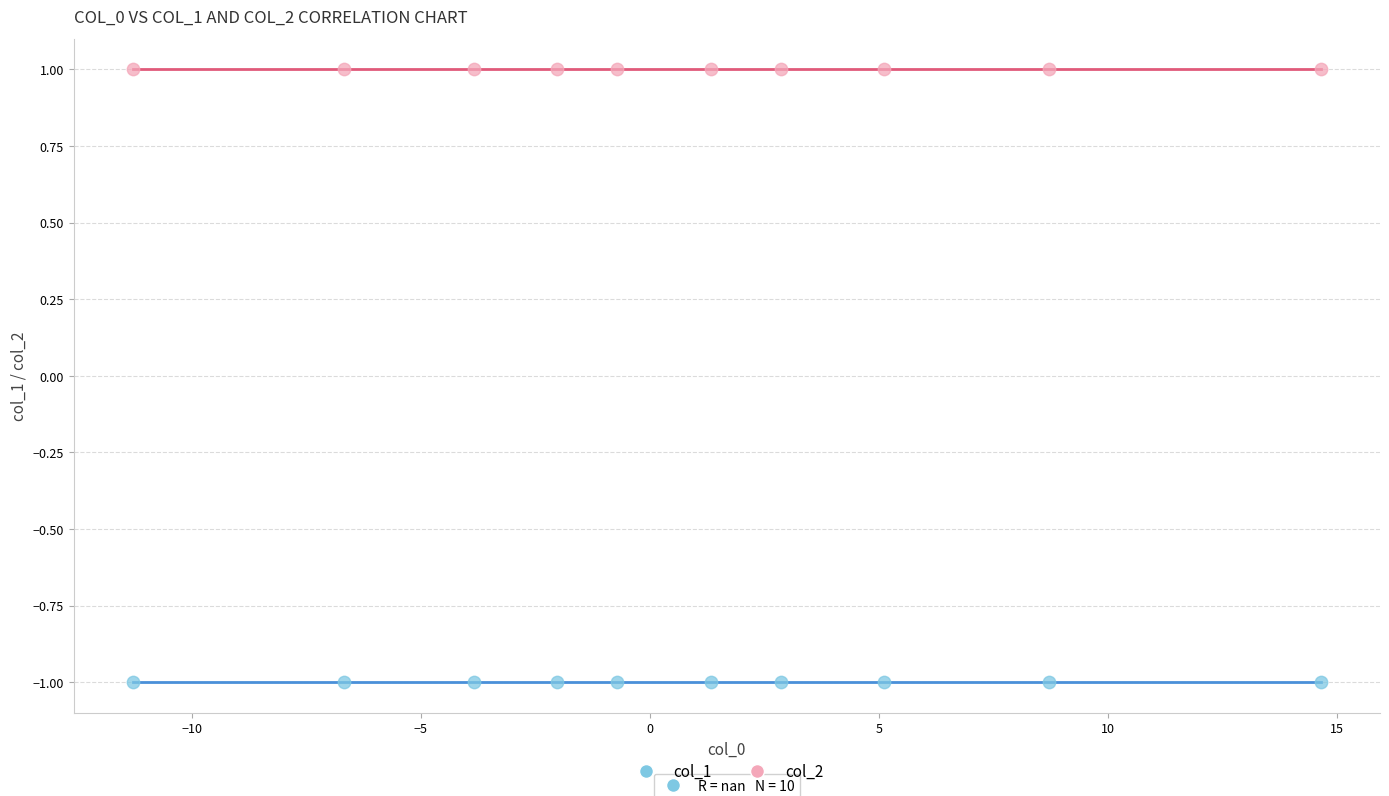

Which series reaches the maximum Y coordinate?

col_2